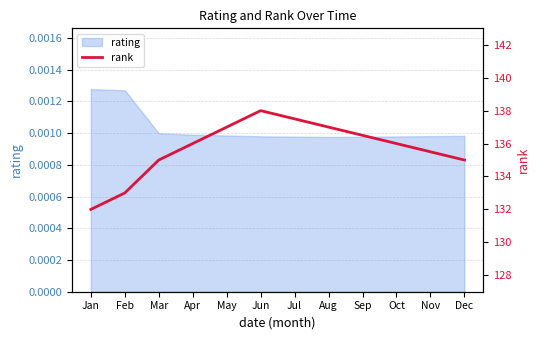

The chart shows a value of 211.9 at Jan. True or false?

False